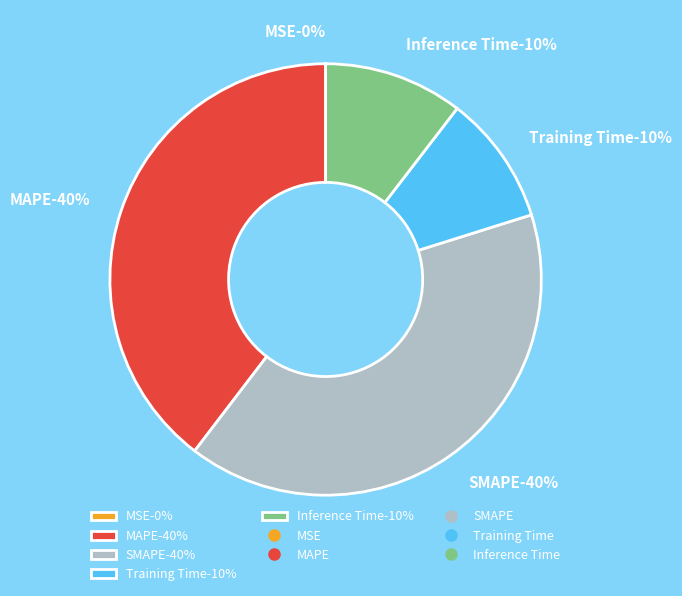

What is the largest slice in the pie chart?

SMAPE